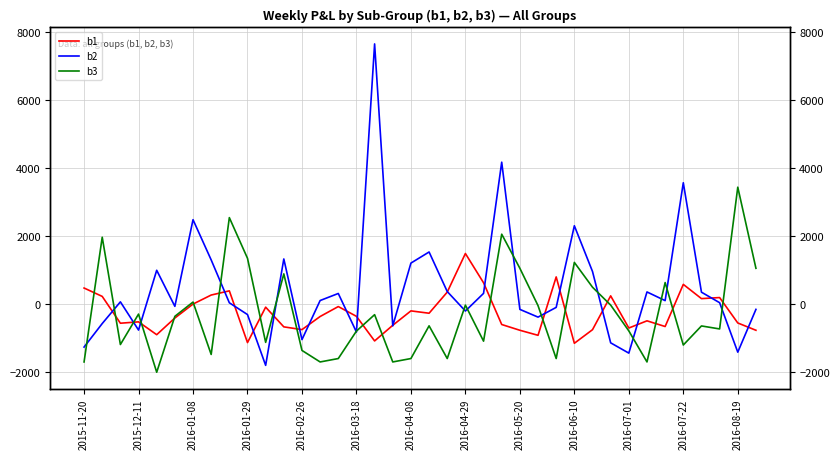

How many lines are shown in the chart?

3